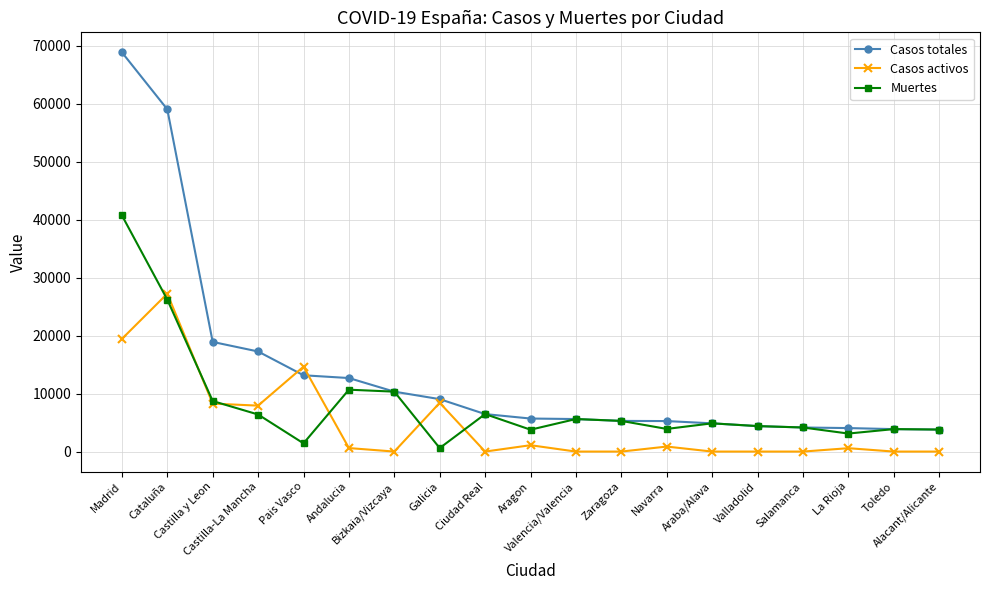

How many data points in Casos totales are less than 5695?

9